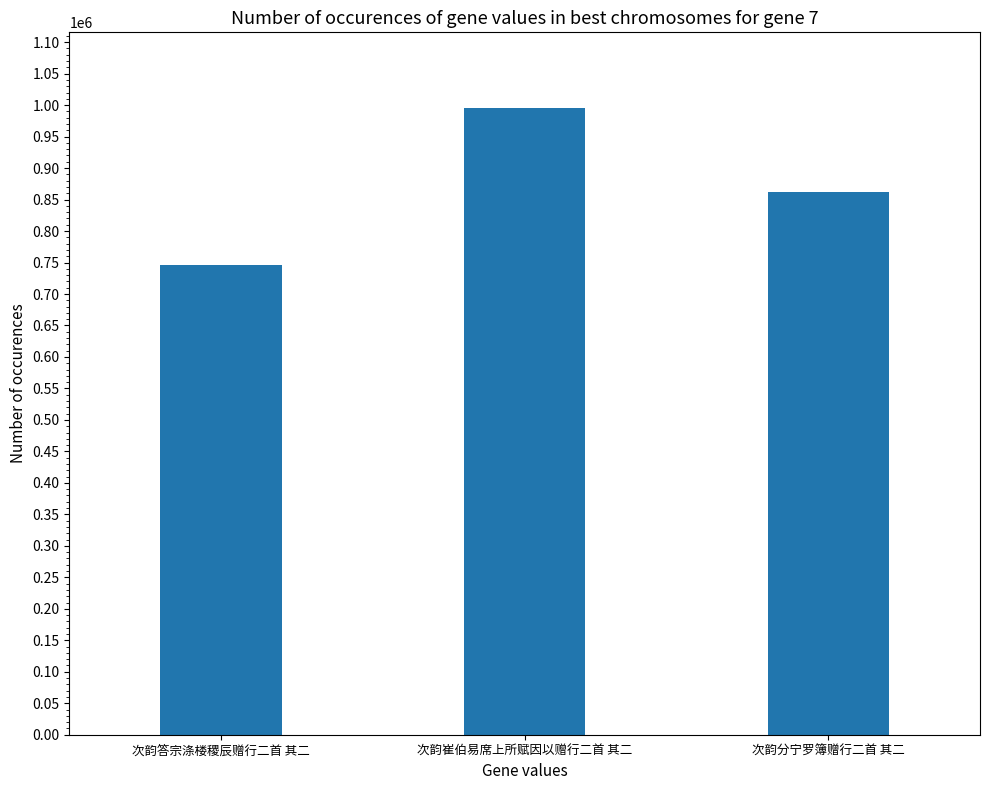

Approximately how many times larger is the value at 次韵崔伯易席上所赋因以赠行二首 其二 compared to 次韵答宗涤楼稷辰赠行二首 其二?

1.3